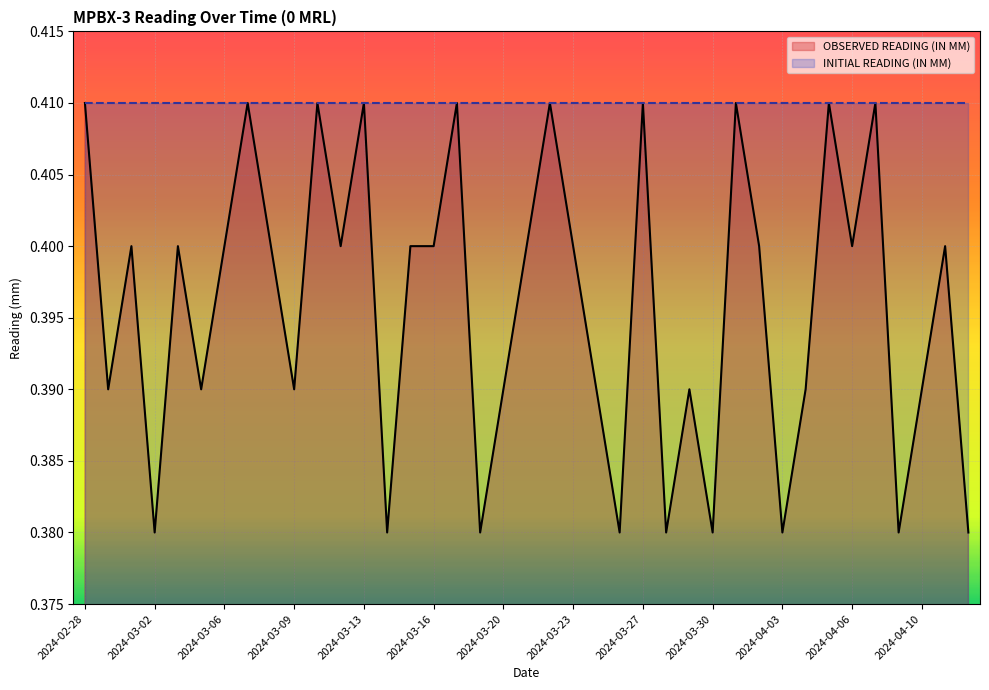

The value at 2024-03-19 is 0.2. True or false?

False